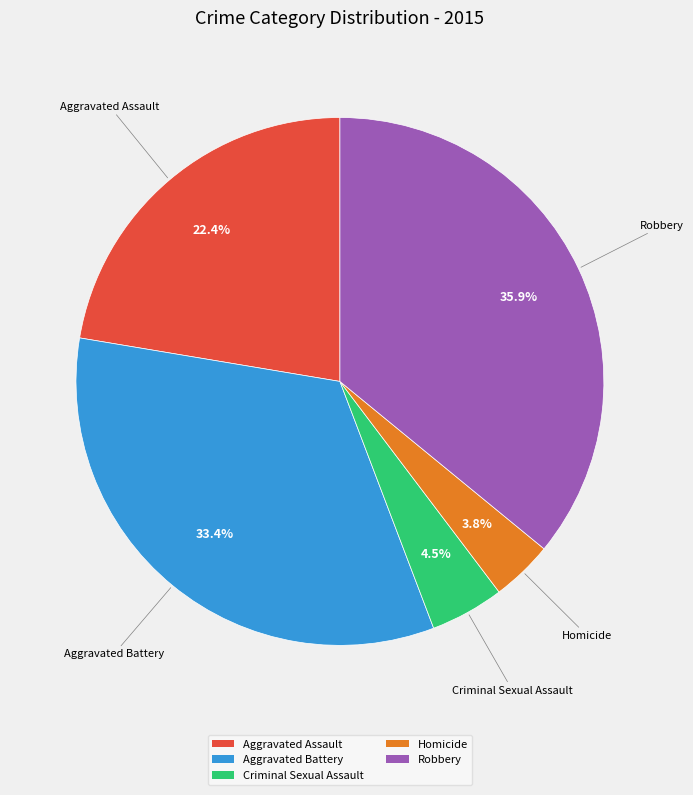

What percentage do Robbery and Aggravated Assault together represent?

58.3%